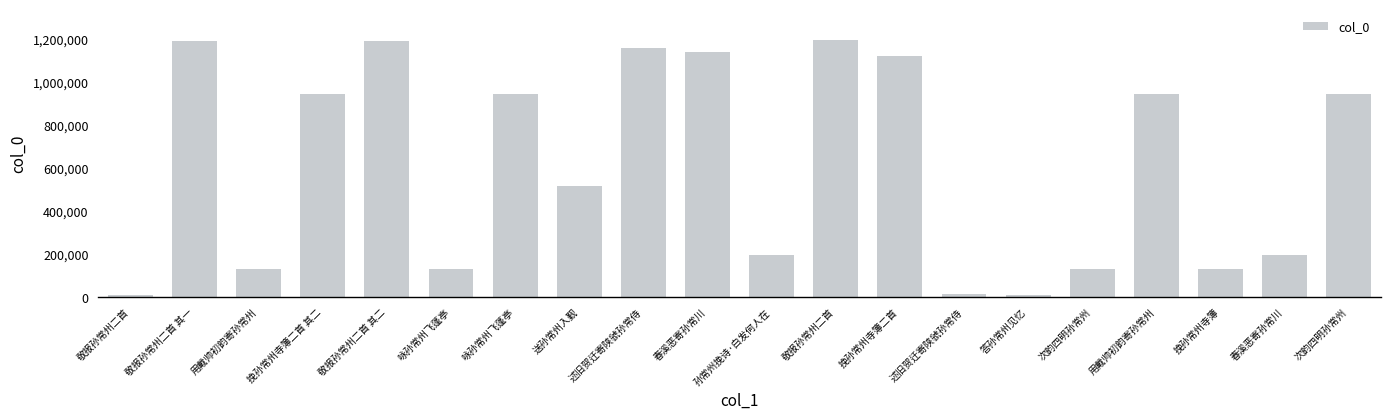

How many bars are there in total?

20